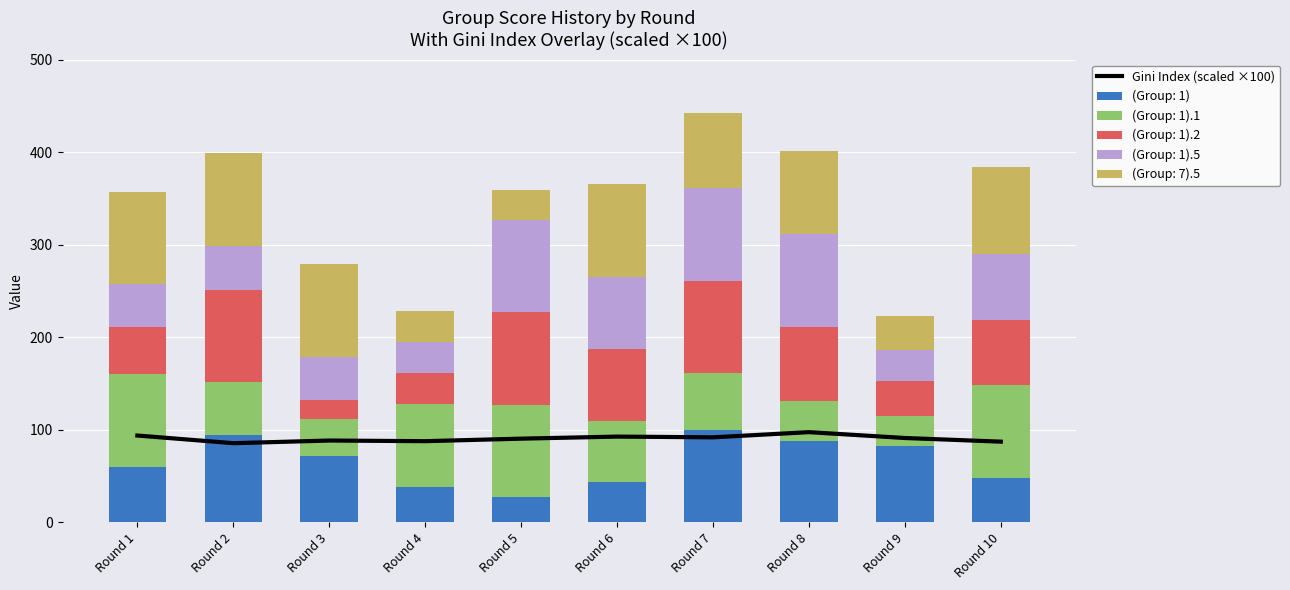

Where does the data first go above 90?

Round 1